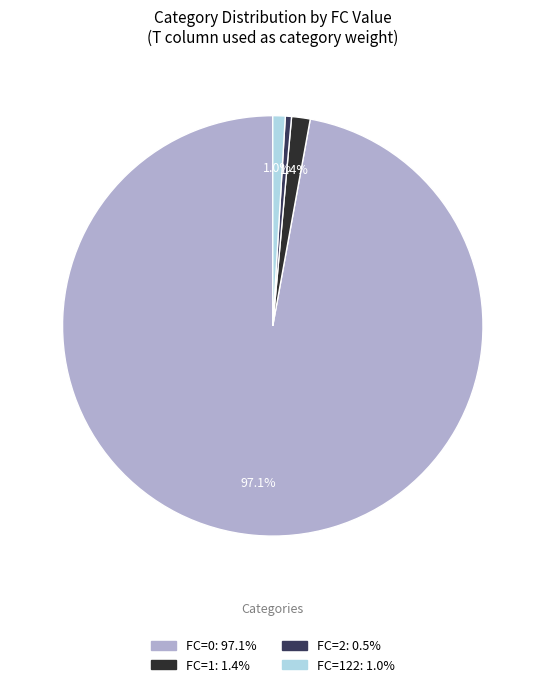

Is there any slice that represents more than half of the pie?

Yes